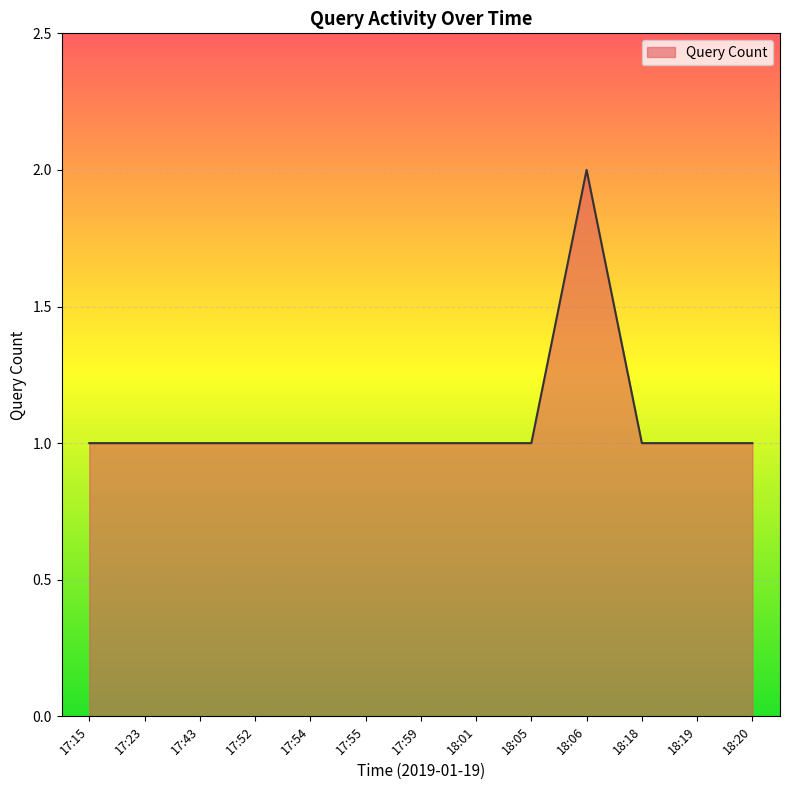

What position from the right is 17:55?

8